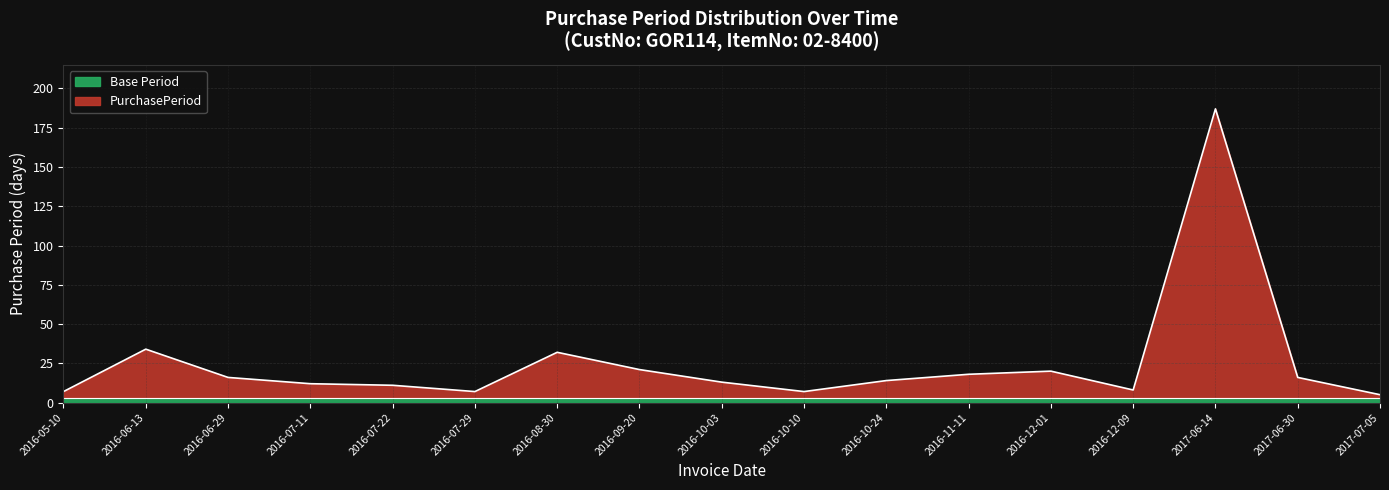

At which category does the chart reach its peak across all series?

2017-06-14